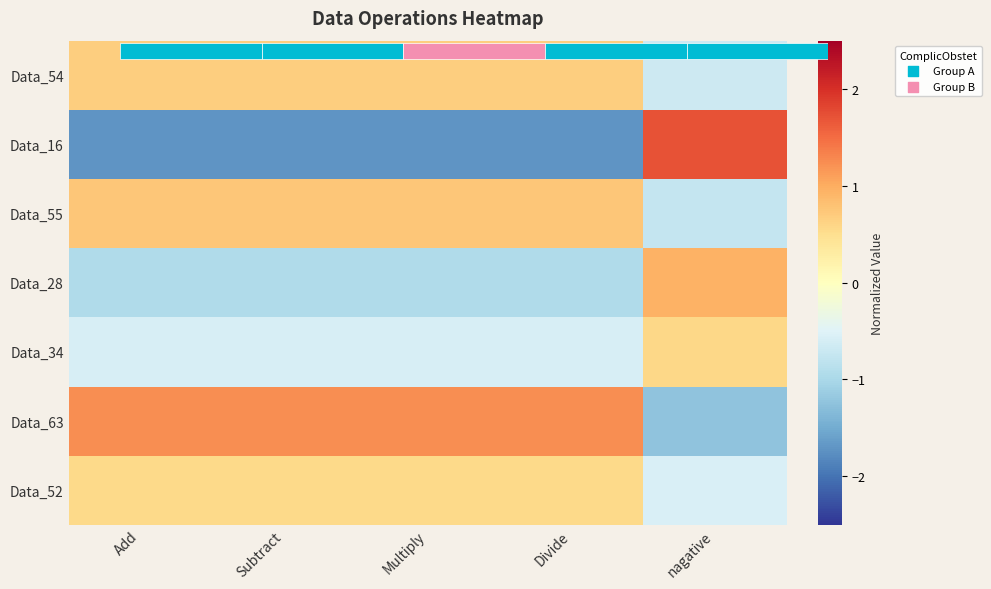

Which category has the highest value in the Data_54 series?

Multiply